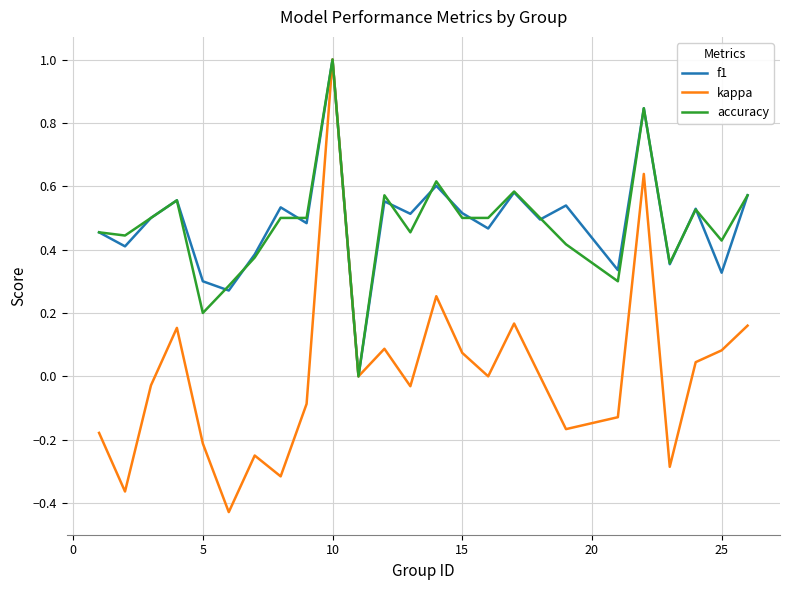

What is the greatest value displayed?

1.0